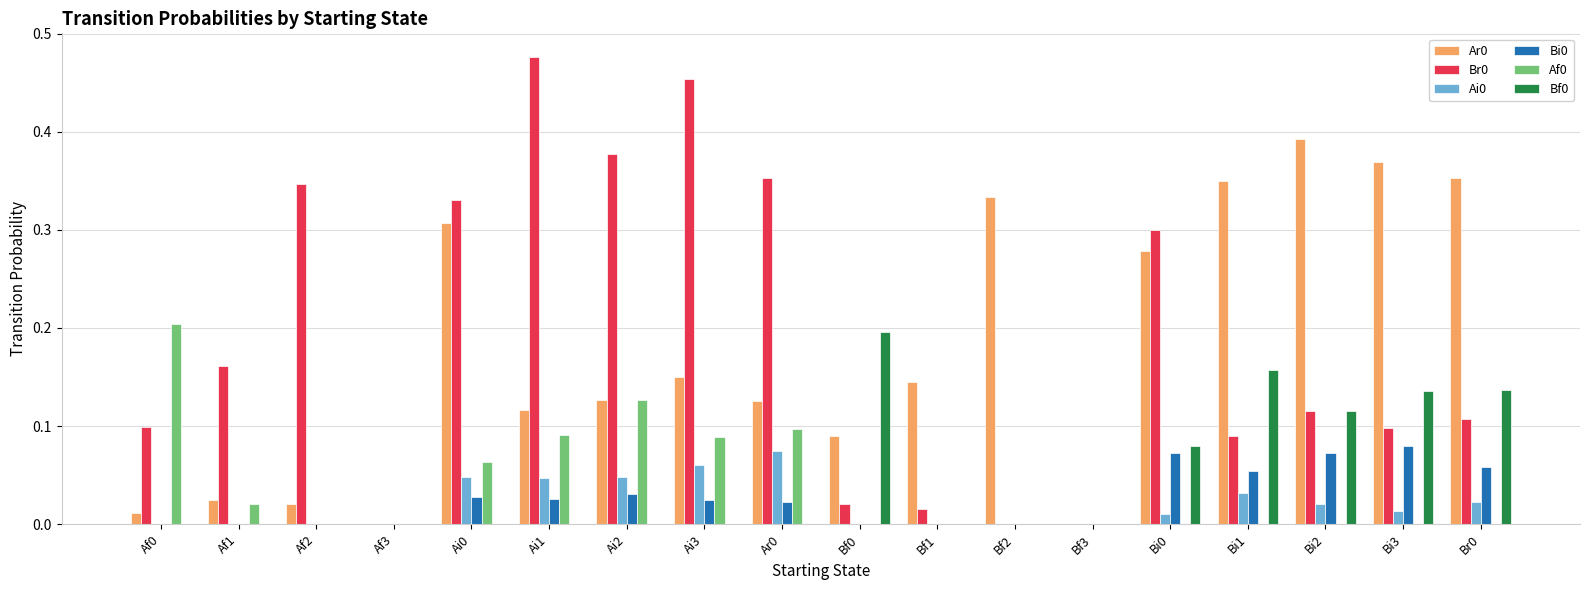

Is the value of Br0 at Af0 greater than the value of Ai0 at Ar0?

Yes